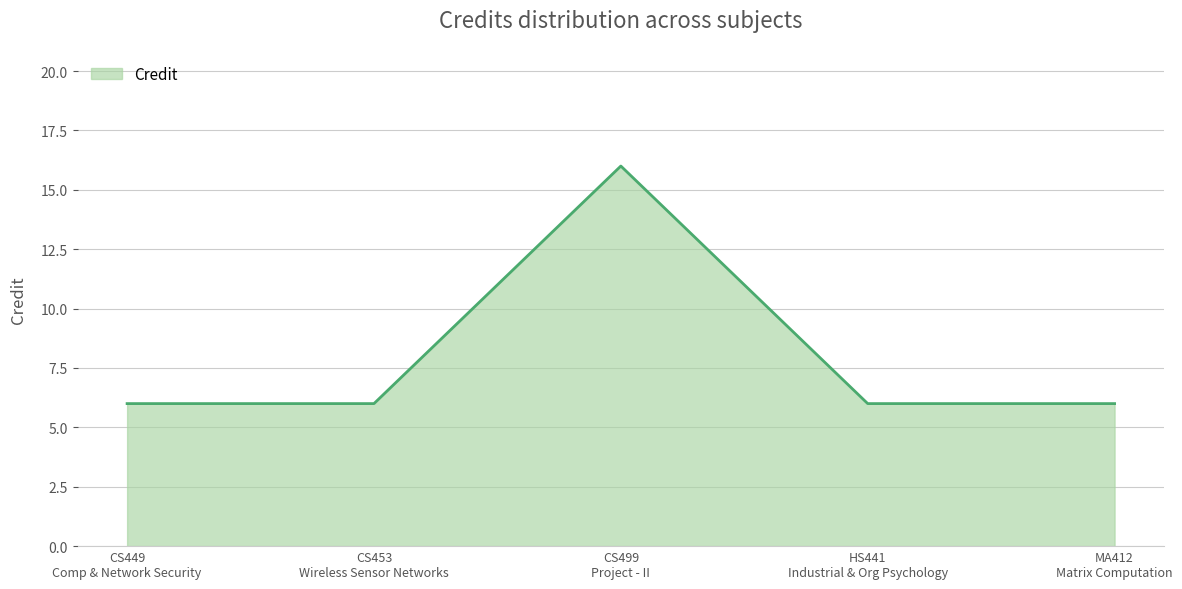

What is the greatest value displayed?

16